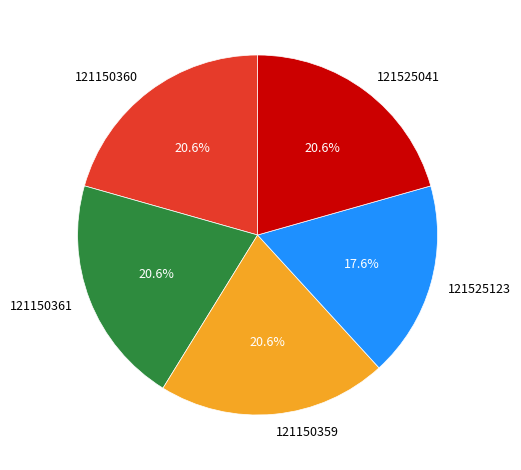

How much of the chart is everything except 121150359?

79.4%